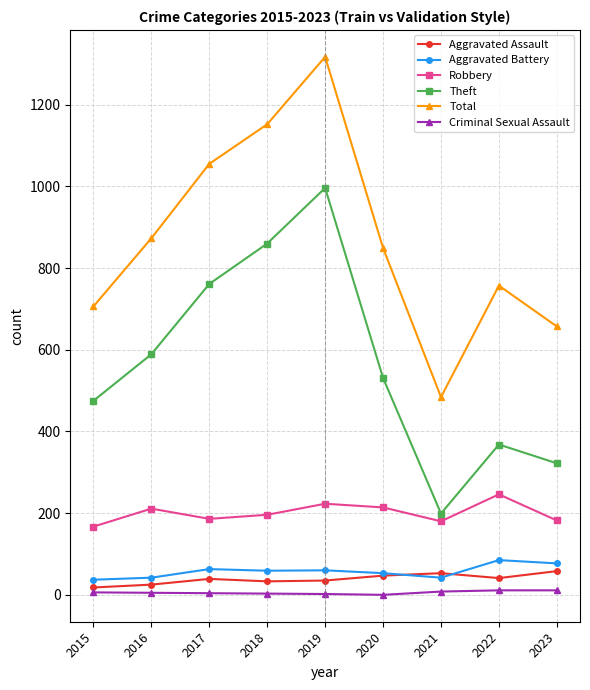

The value of Criminal Sexual Assault at 2019 is 2. True or false?

True